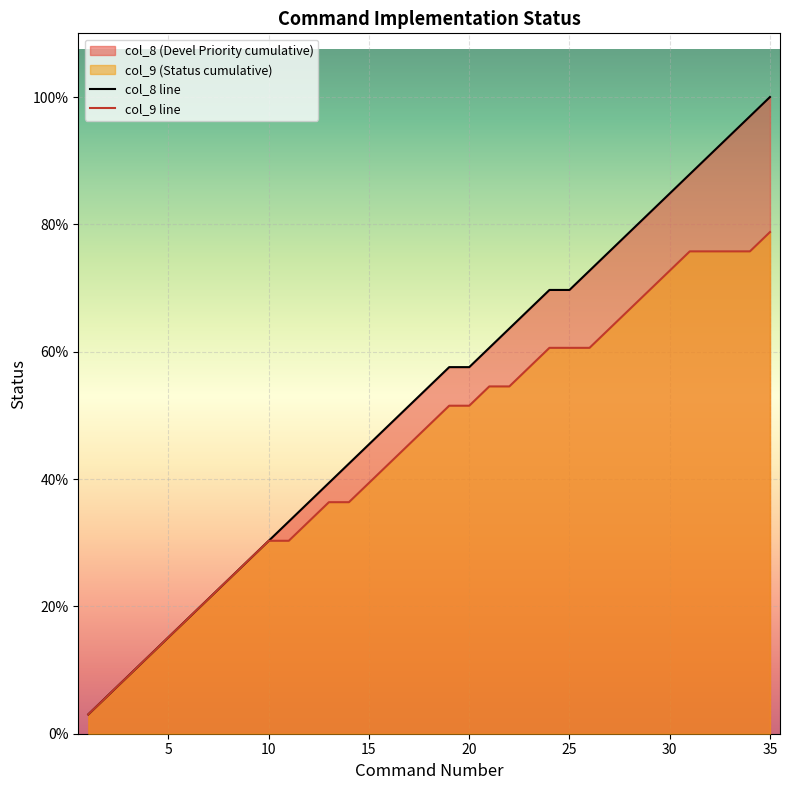

Reading right to left, extract all data points from this chart.

col_8 line: 33	32	31	30	29	28	27	26	25	24	23	23	22	21	20	19	19	18	17	16	15	14	13	12	11	10	9	8	7	6	5	4	3	2	1
col_9 line: 26	25	25	25	25	24	23	22	21	20	20	20	19	18	18	17	17	16	15	14	13	12	12	11	10	10	9	8	7	6	5	4	3	2	1